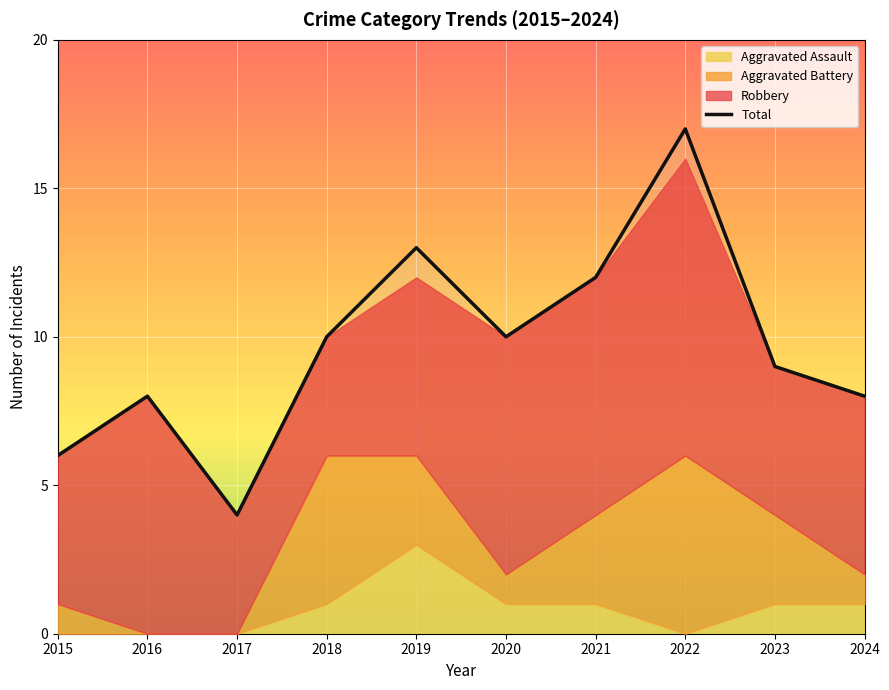

Reading left to right, list all the values displayed in this chart.

2015=6	2016=8	2017=4	2018=10	2019=13	2020=10	2021=12	2022=17	2023=9	2024=8